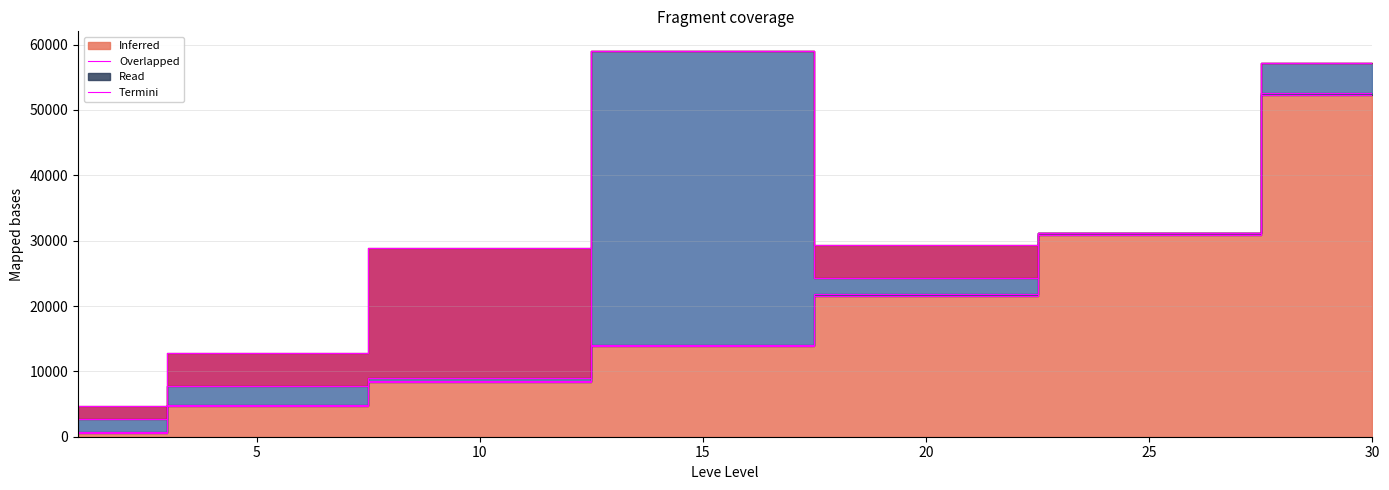

True or false: Leve Gil has a value of 15152 at 10.

False